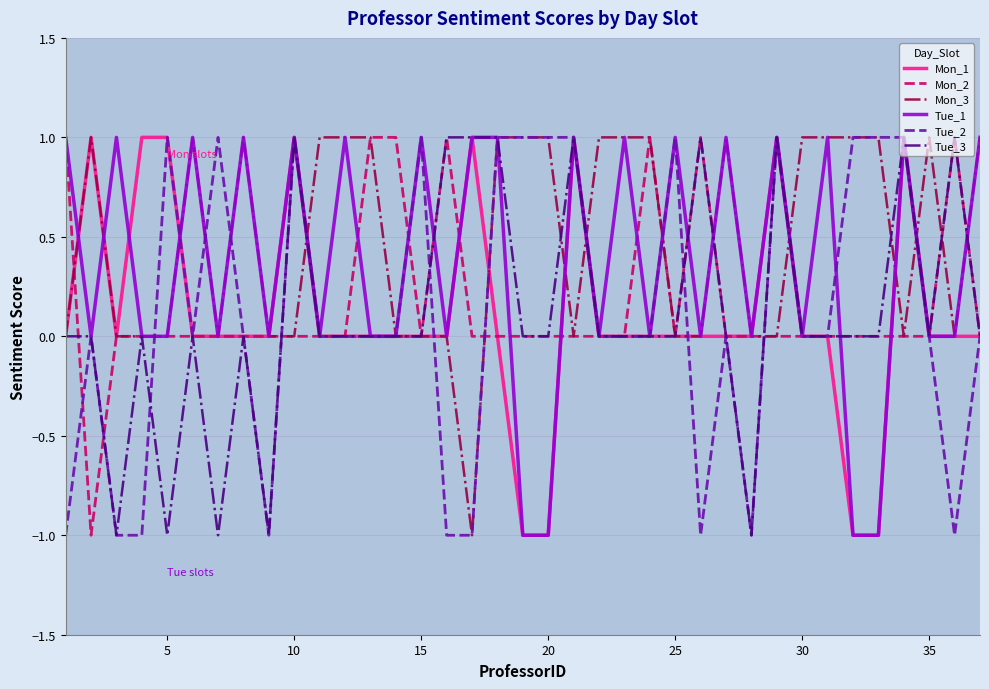

Which series has the largest total across all categories?

Mon_3